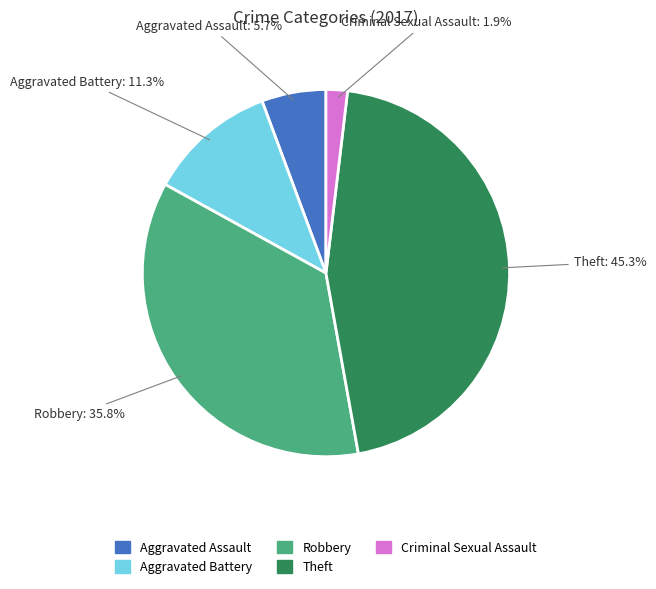

Approximately how many times larger is the value at Robbery compared to Aggravated Assault?

6.3